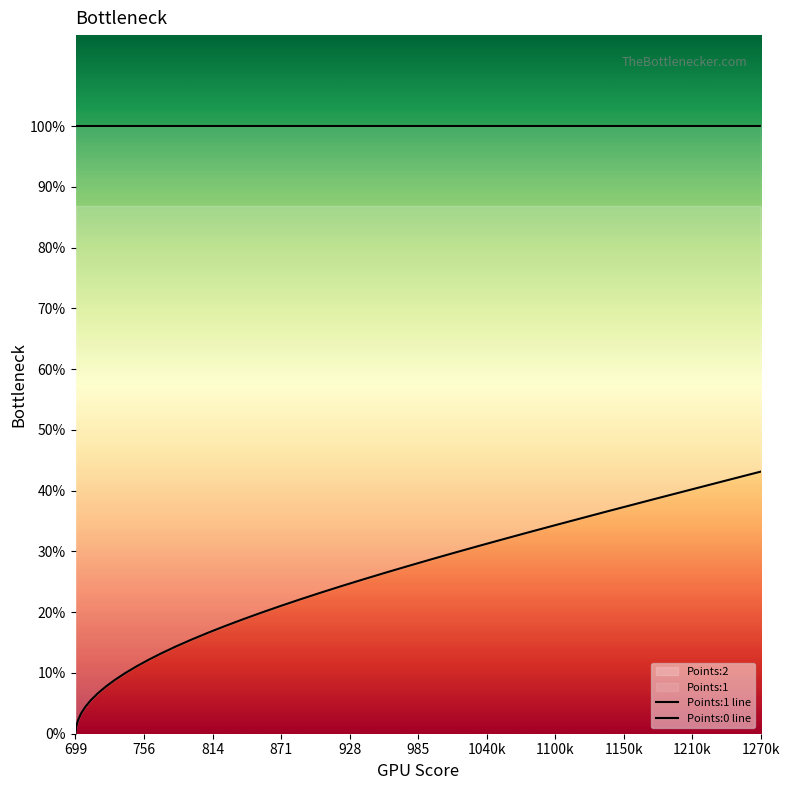

Count the number of categories in the chart.

40